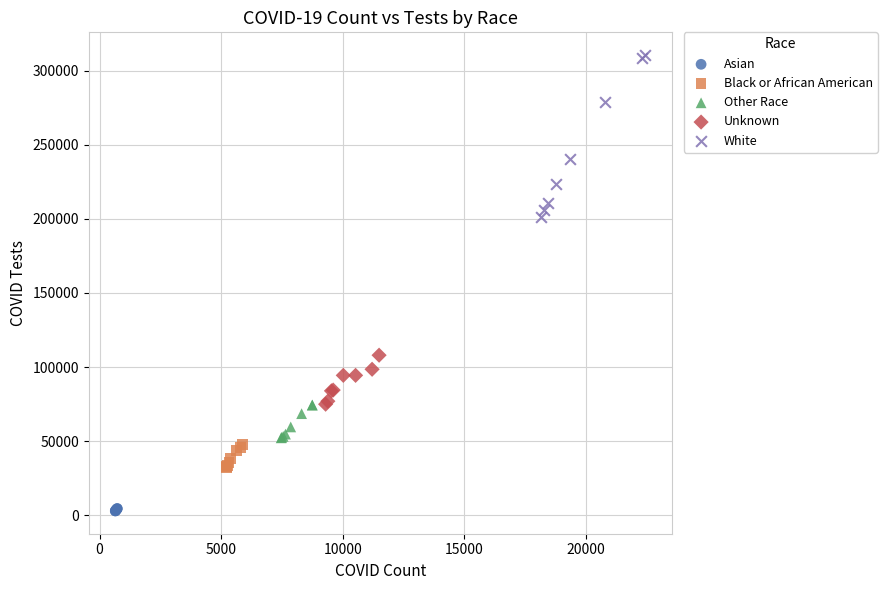

Which series has the largest Y range (max minus min)?

White